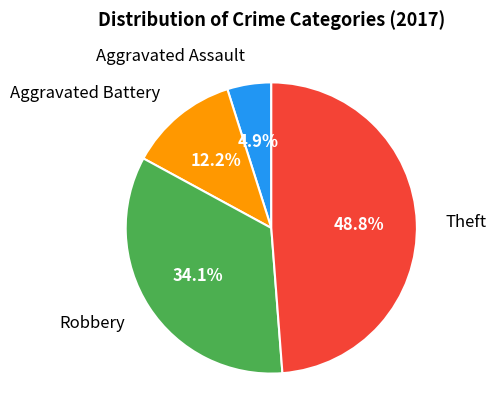

To the nearest percent, what is the difference between the largest and smallest slice percentages?

44%